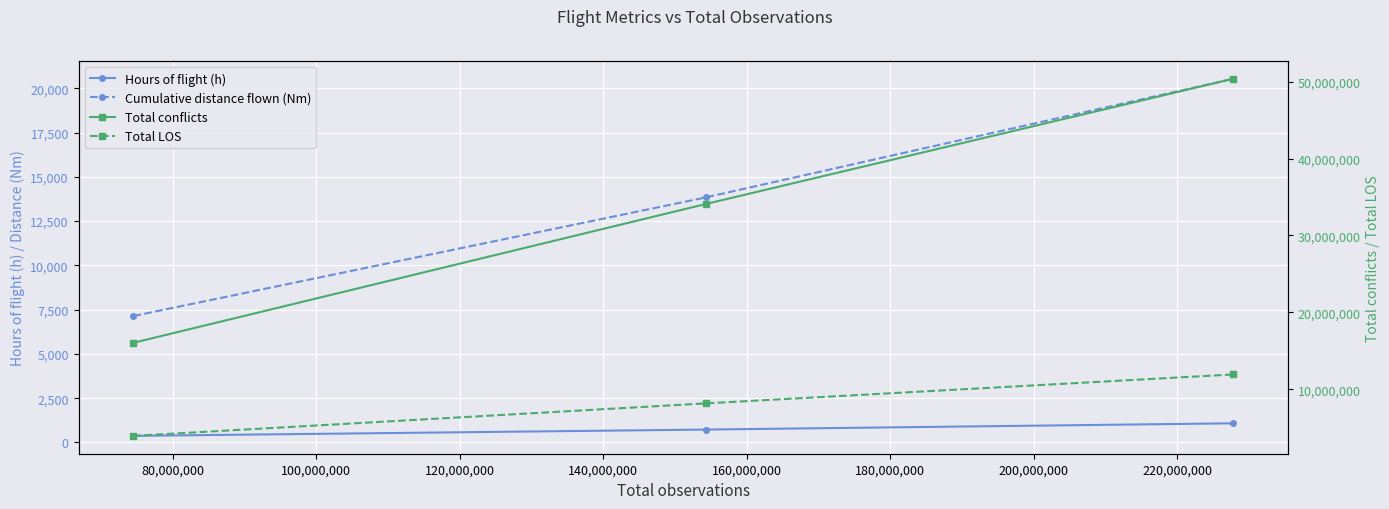

Reading left to right, list all the values displayed in this chart.

Hours of flight (h): 373.7	729.9	1082.7
Cumulative distance flown (Nm): 7139.6	13835.9	20529.7
Total conflicts: 16049448.0	34085010.0	50353560.0
Total LOS: 3949534.0	8173314.0	11928993.0